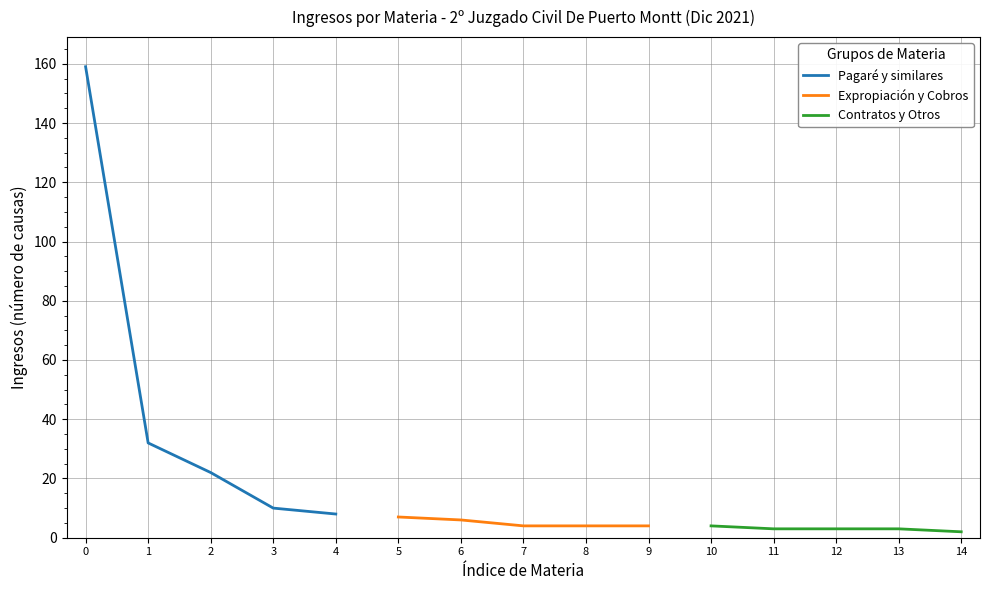

Count the Contratos y Otros values in the range 3 to 4.

4